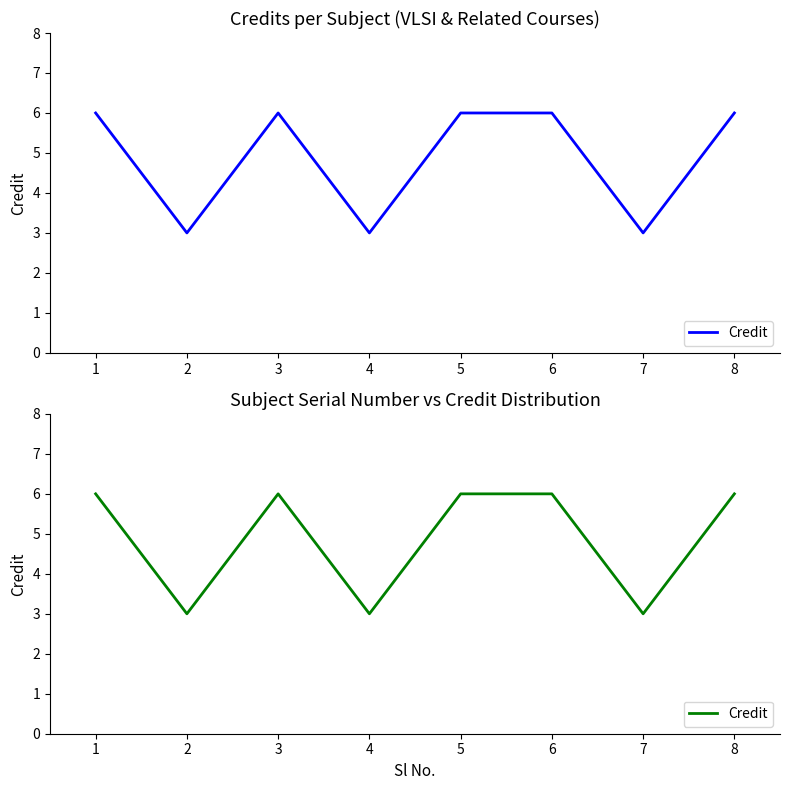

At which label is the value closest to 4?

2